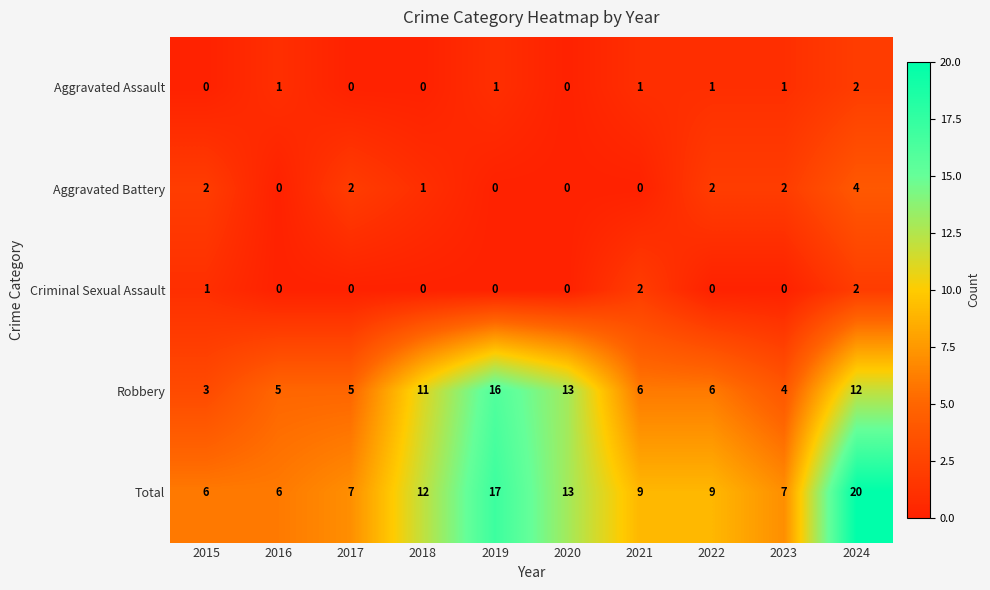

What is the greatest value displayed?

20